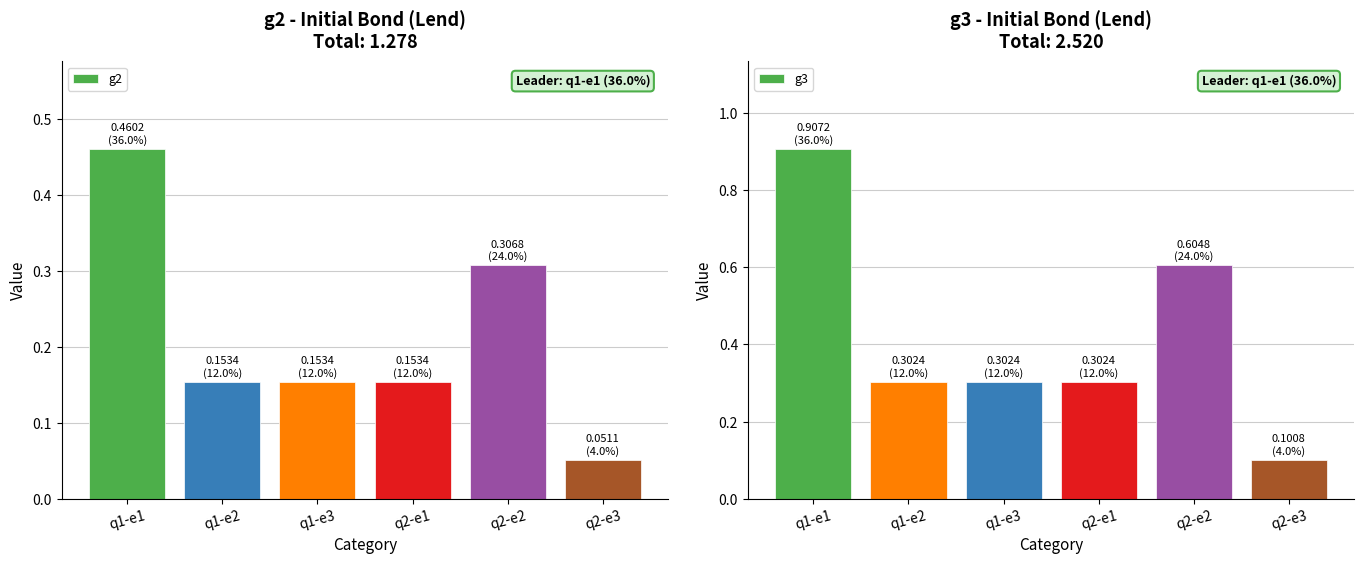

List the labels in order of g3 value, largest first.

q1-e1, q2-e2, q2-e1, q1-e2, q1-e3, q2-e3